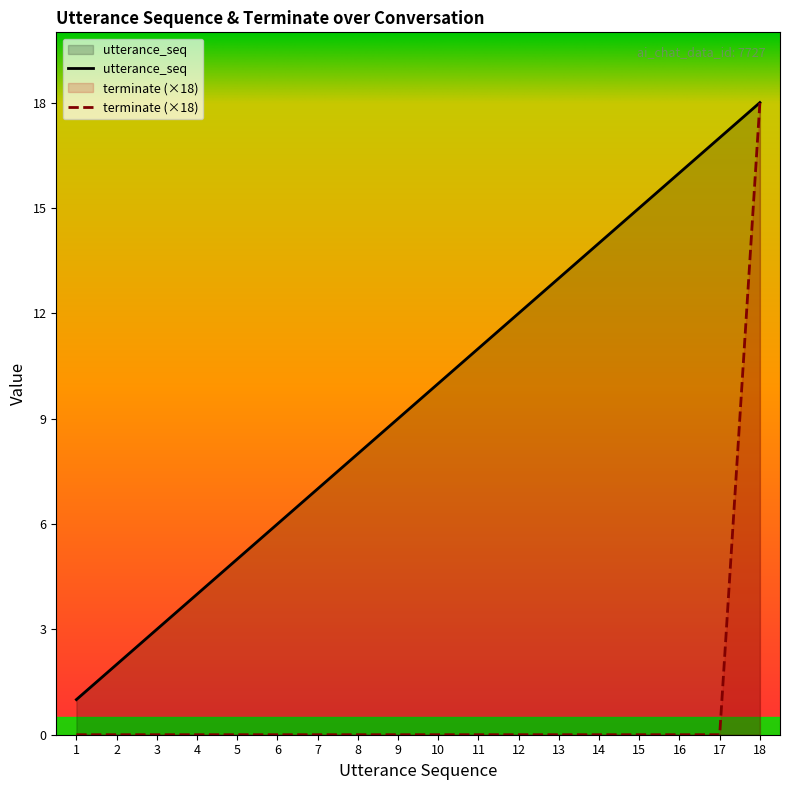

True or false: terminate has more than 1 interior local peaks.

False